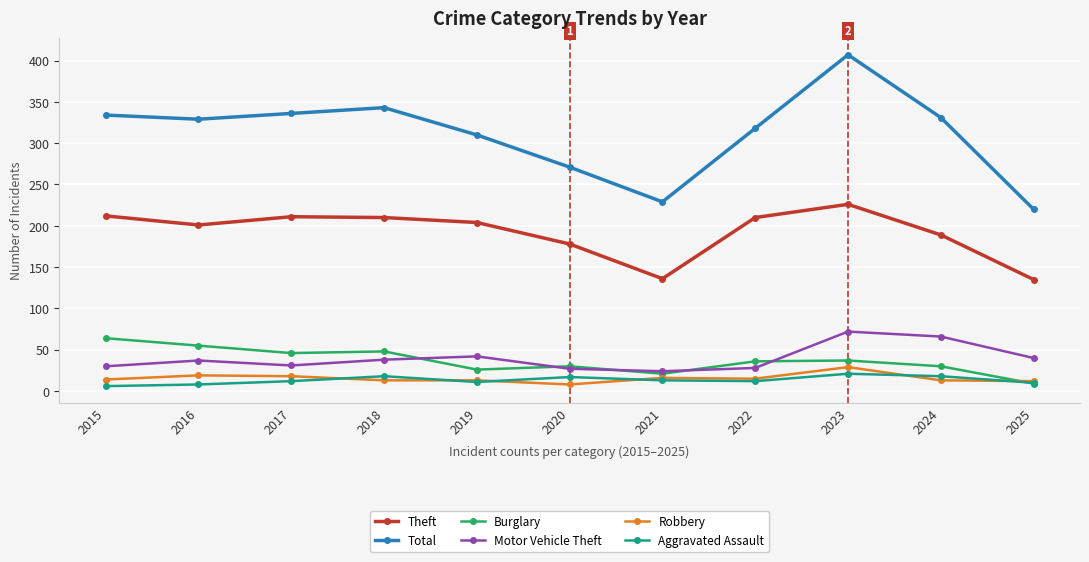

At how many categories does at least one series exceed 79?

11